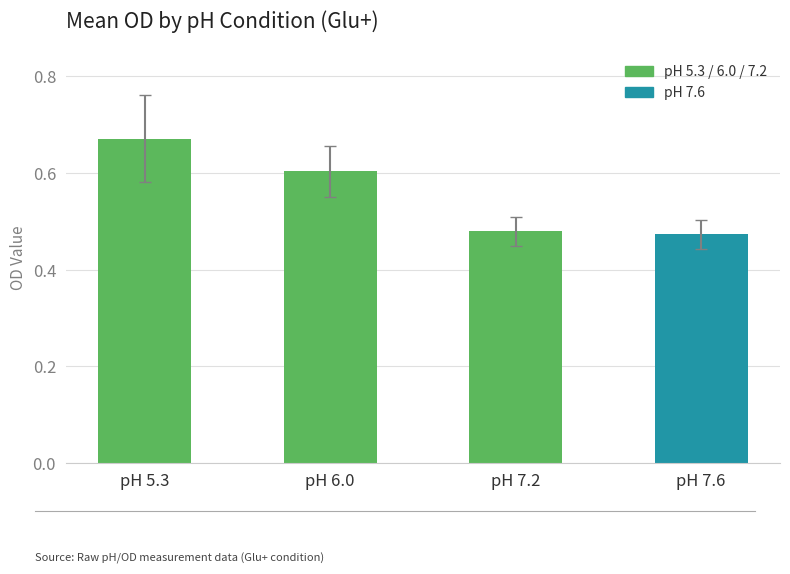

Between pH 6.0 and pH 7.6, which is larger?

pH 6.0